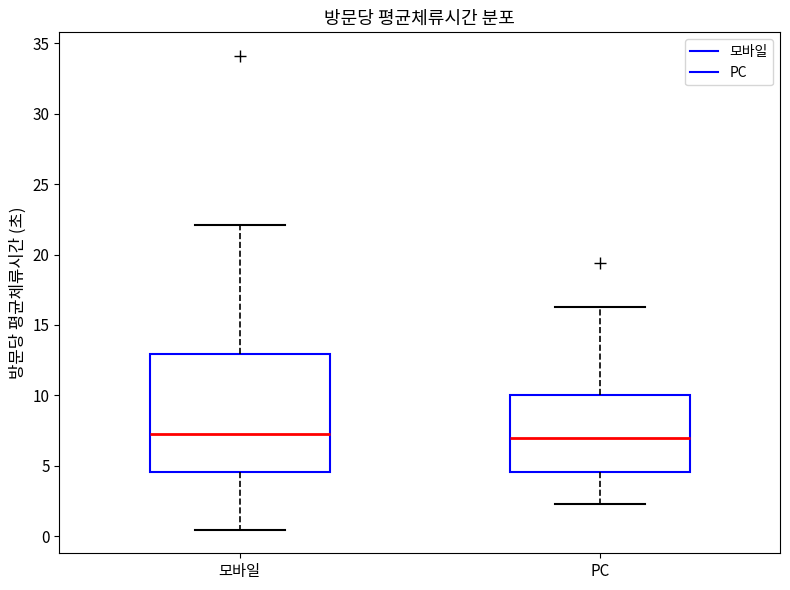

Reading left to right, transcribe this box plot: for each box, give where its median line is, the range the box spans, and where its two whiskers end, as read against the y-axis. The values are not printed on the chart, so give them approximately, as read against the axis.

모바일: median 7.5, box 4.5 to 13.0, whiskers 0.5 to 22.0
PC: median 7.0, box 4.5 to 10.0, whiskers 2.5 to 16.5